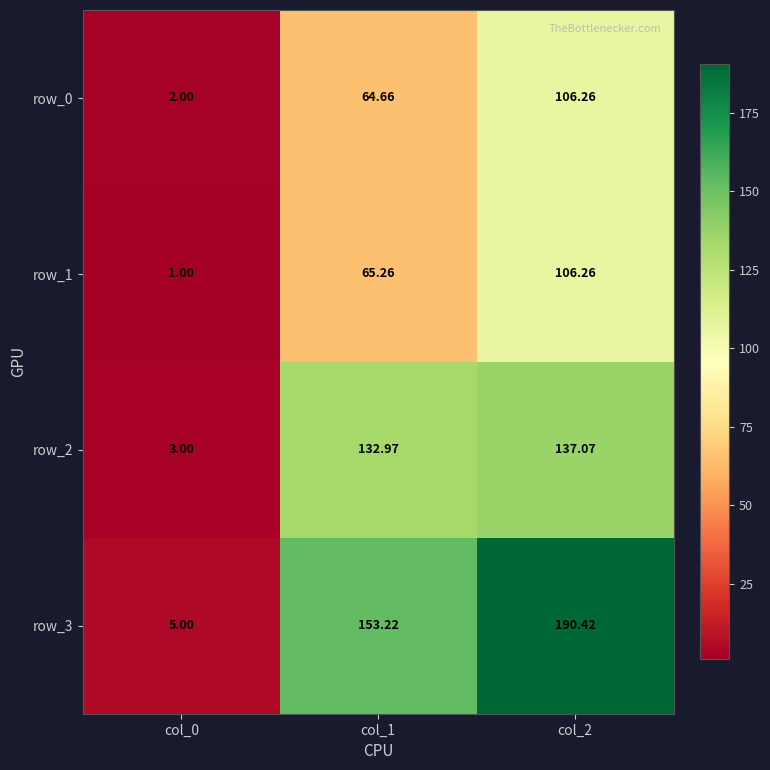

How many distinct data groups are displayed?

4